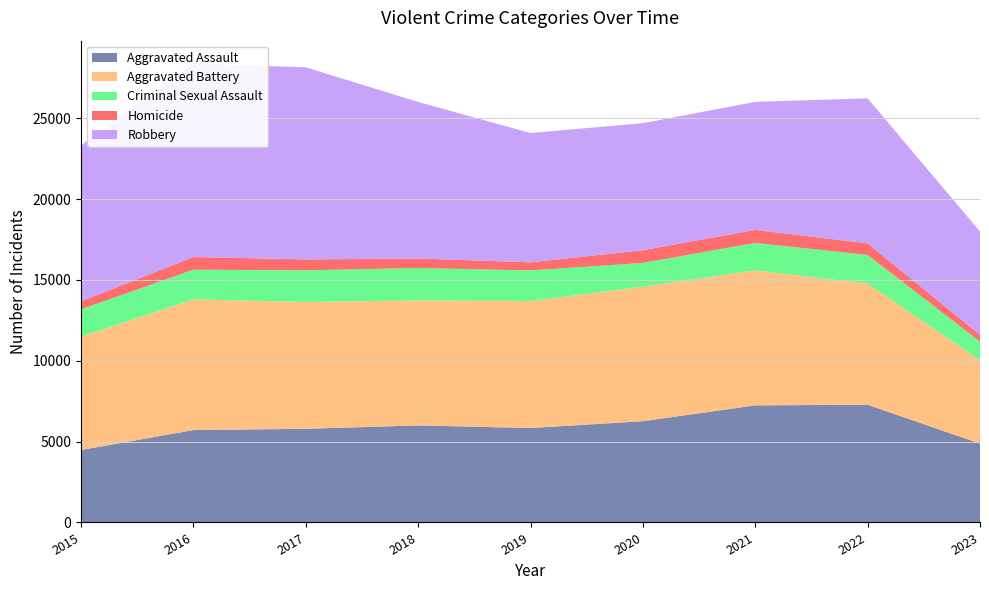

Reading left to right, extract all data points from this chart.

Aggravated Assault: 4480	5712	5793	6001	5841	6262	7242	7280	4879
Aggravated Battery: 7018	8086	7845	7734	7857	8320	8347	7488	5158
Criminal Sexual Assault: 1683	1832	1957	2000	1892	1468	1700	1774	1150
Homicide: 496	786	672	589	498	787	804	718	411
Robbery: 9638	11960	11880	9681	7995	7855	7918	8965	6397